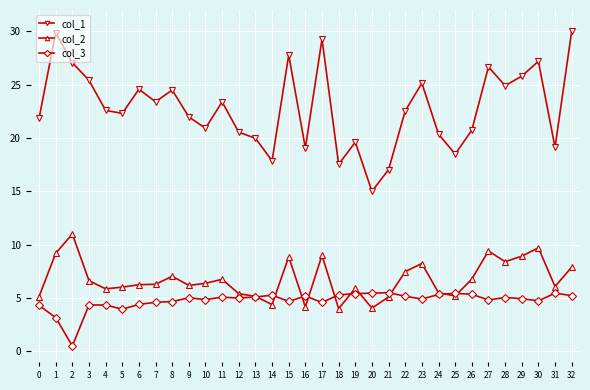

Which series changed the most between 0 and 17?

col_1